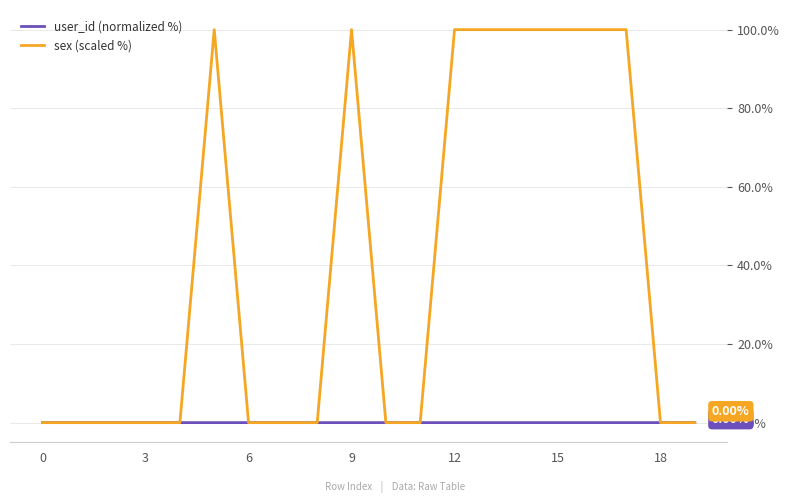

Which series has the largest range (max minus min)?

sex (scaled %)